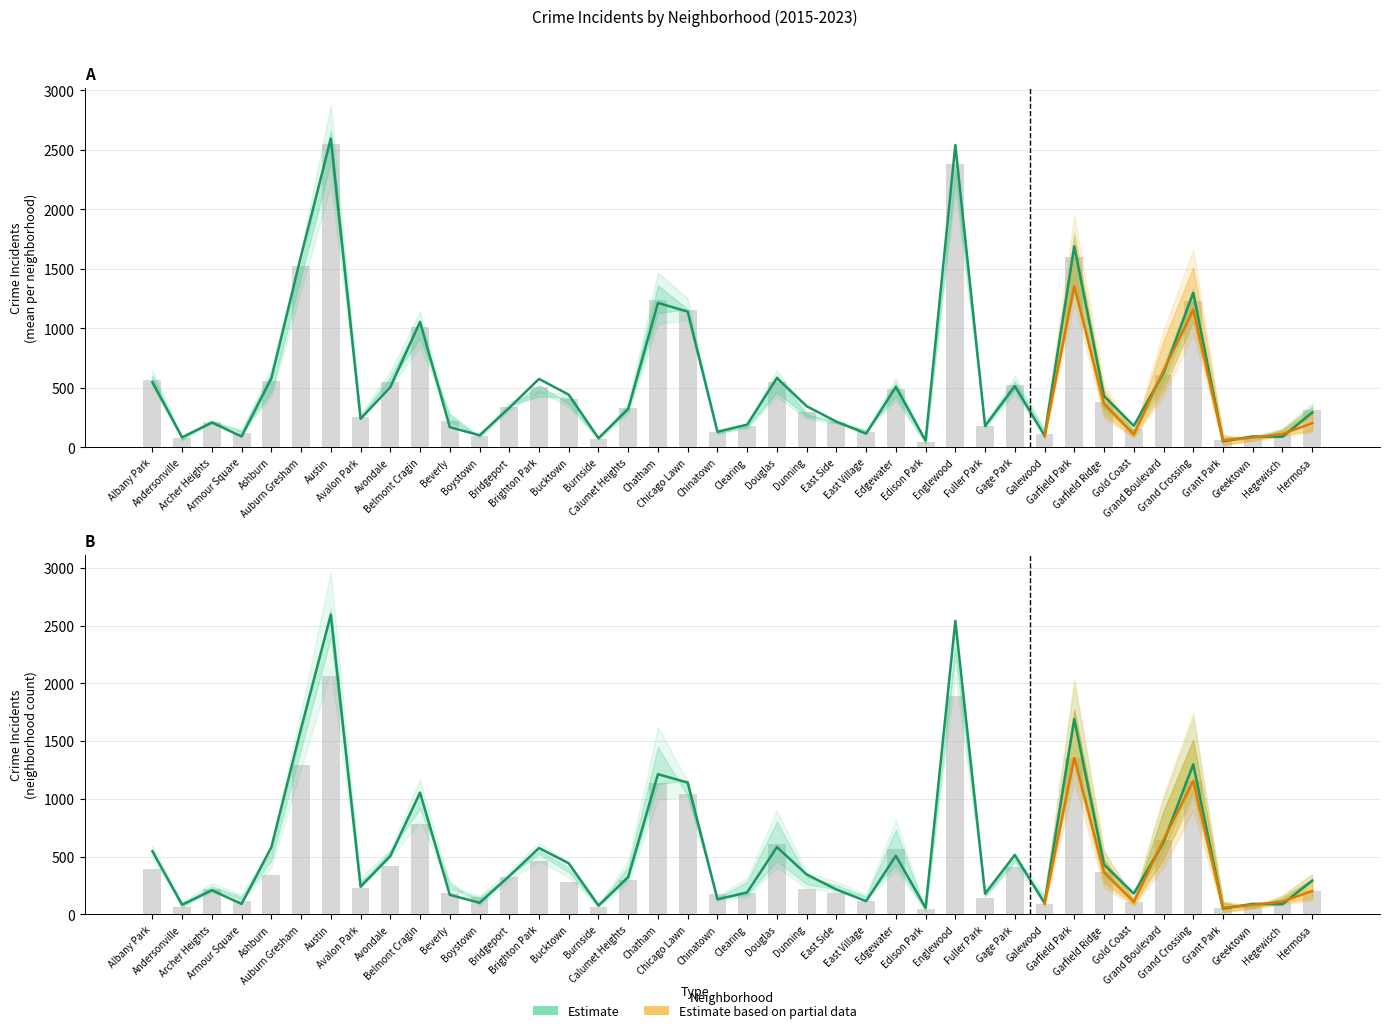

The 2017 series shows 101.0 at Boystown. True or false?

True